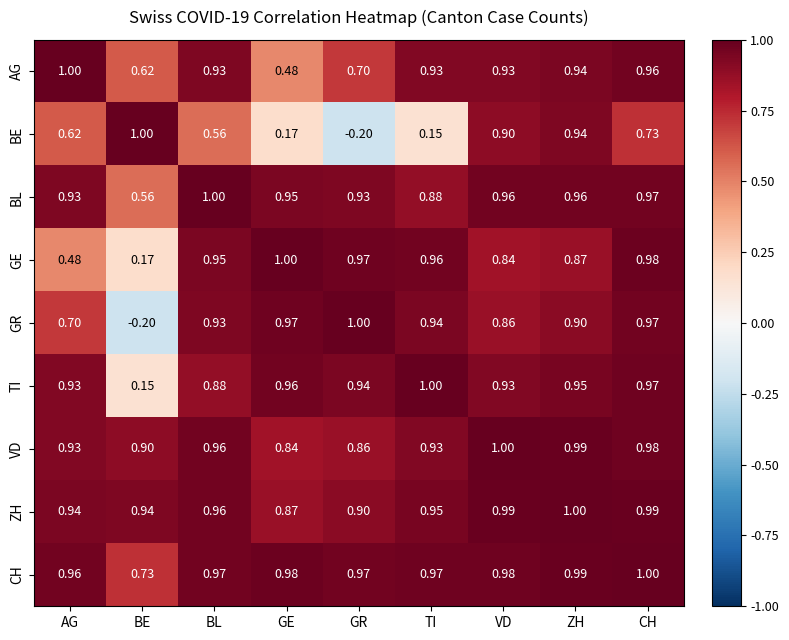

Between BE and VD, which series saw the biggest shift?

GR